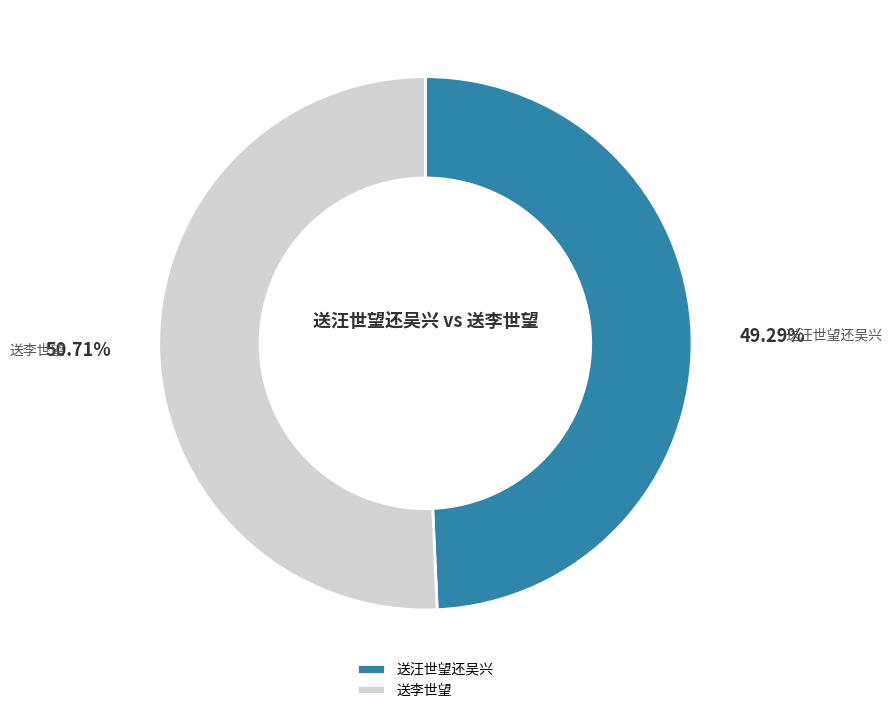

True or false: 送李世望 accounts for 64% of the total.

False